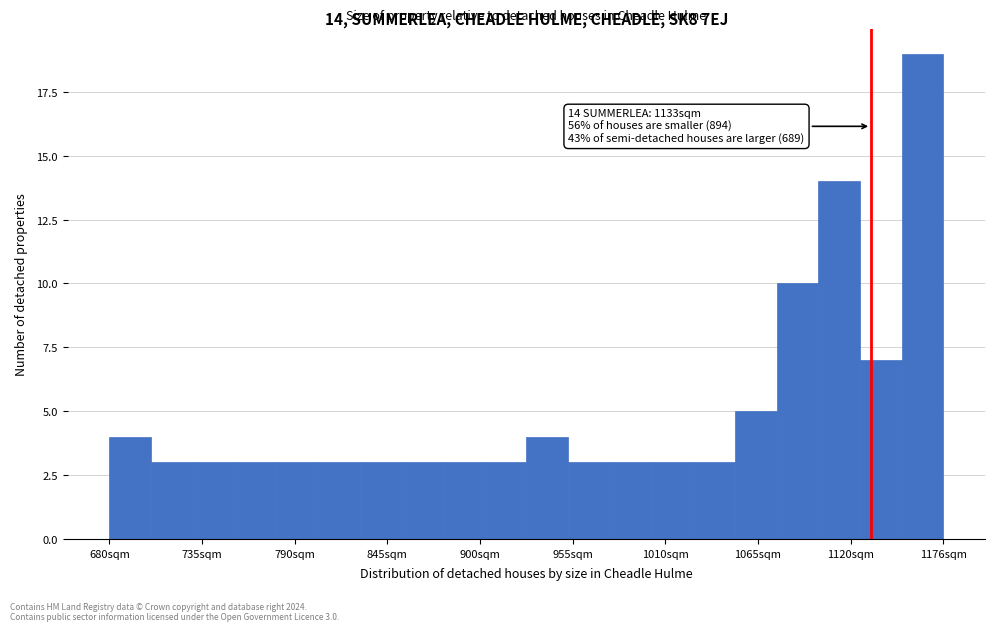

Read against the x-axis, roughly where is the centre of the tallest bar?

1160